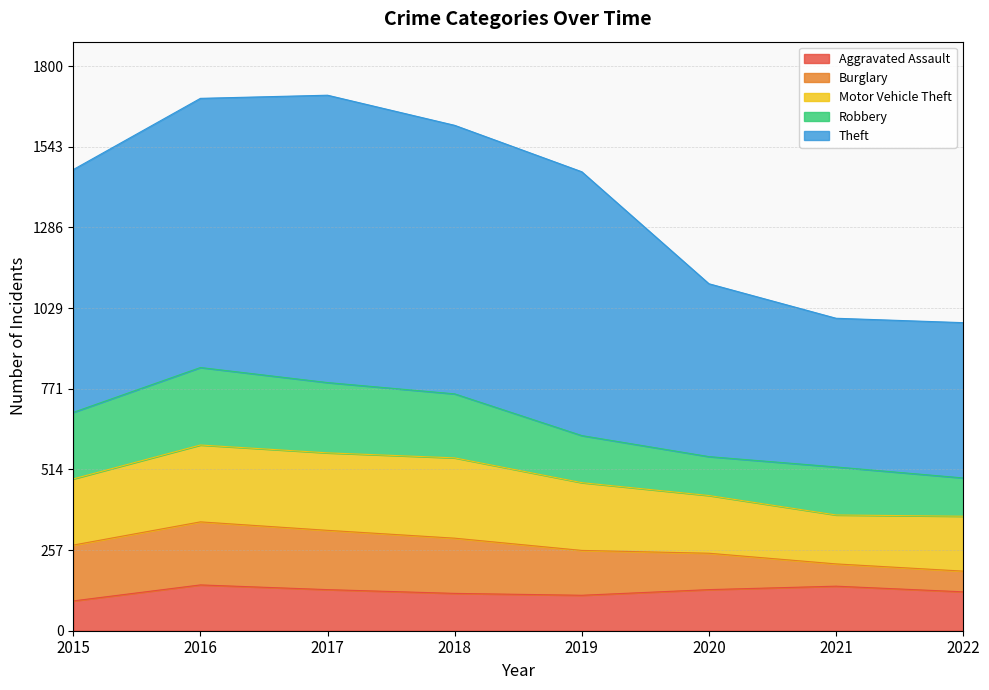

True or false: Robbery and Theft cross at least once.

False